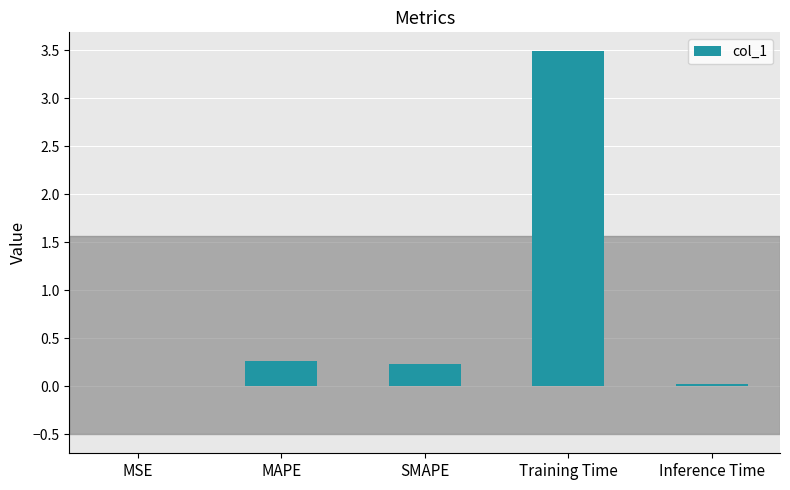

What is the change in value from MSE to Training Time?

+3.5